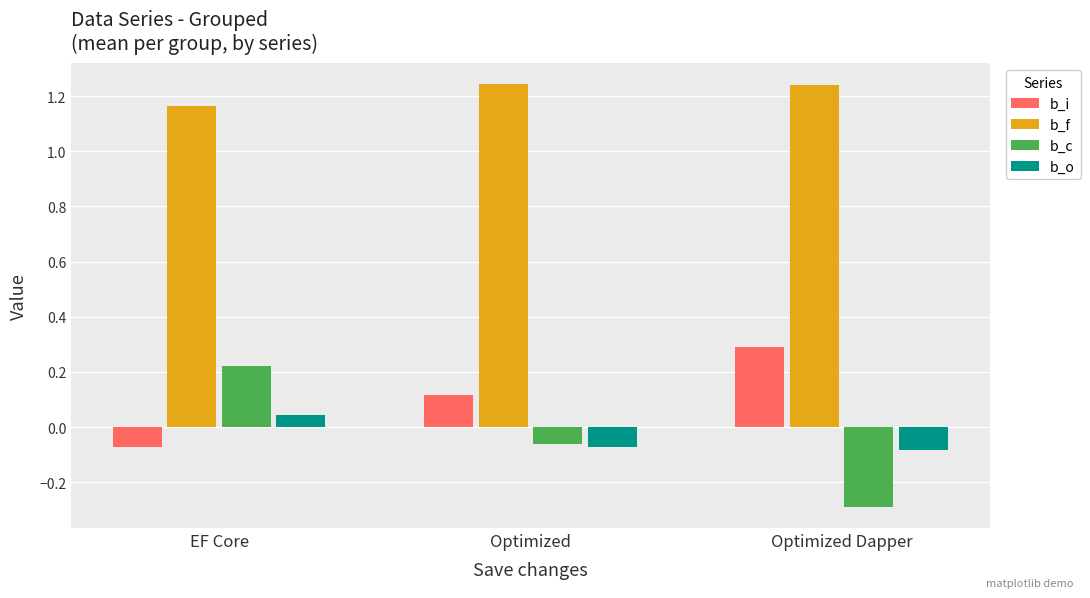

At which category is the sum across all series the highest?

EF Core